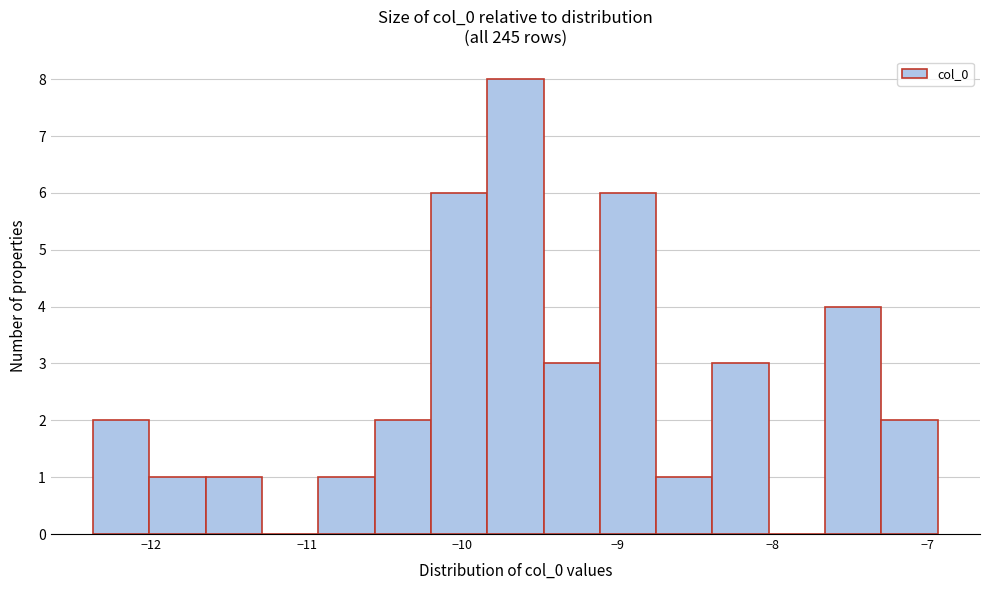

Read against the x-axis, roughly where is the centre of the tallest bar?

-9.7